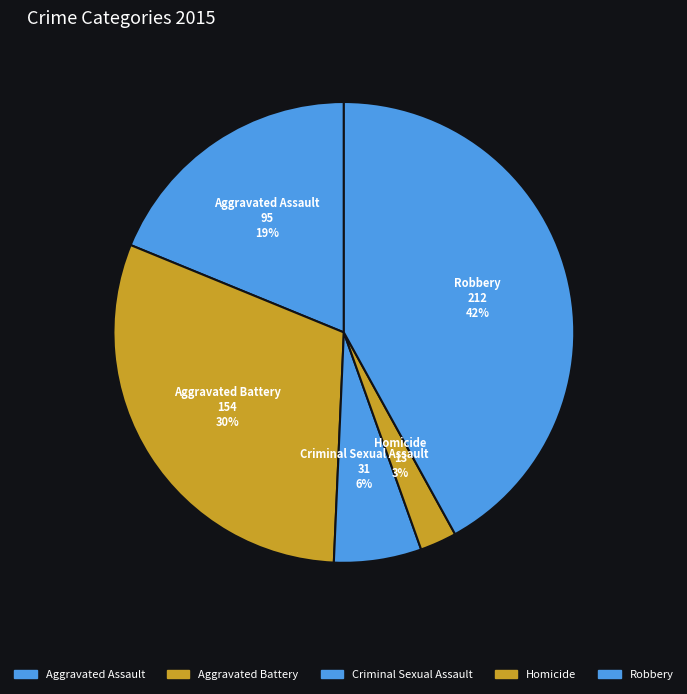

Which category has the smallest portion of the pie?

Homicide